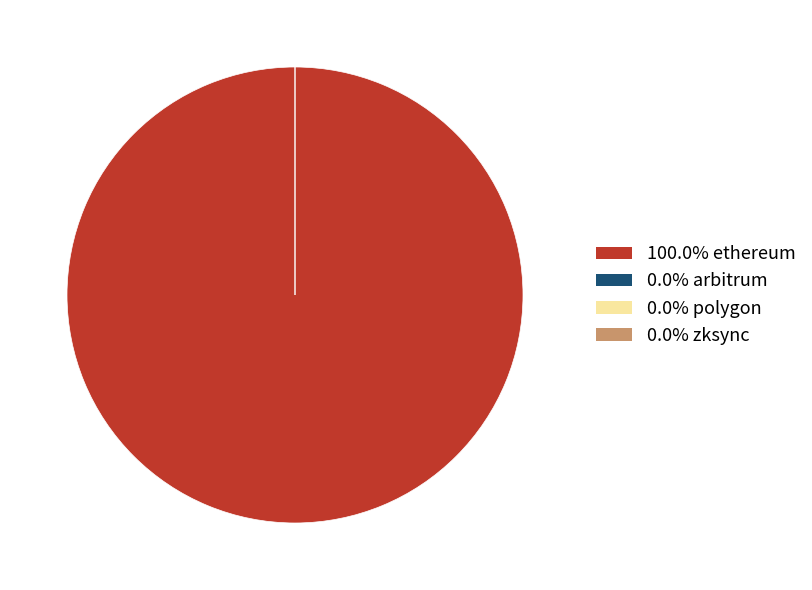

Is it true that zksync is 9% of the pie?

False